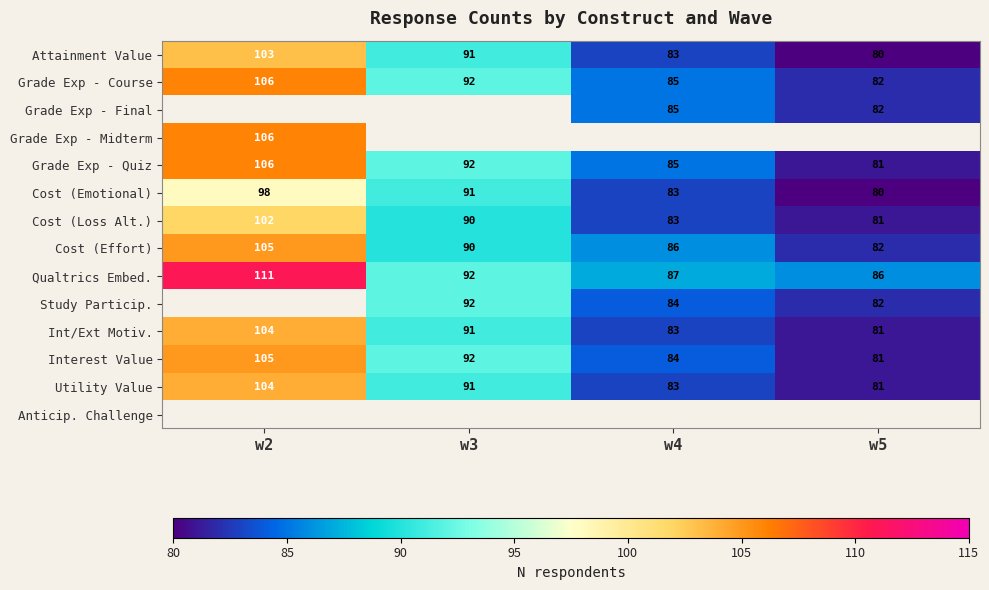

How many values in the Grade Exp - Quiz series are below 92?

2